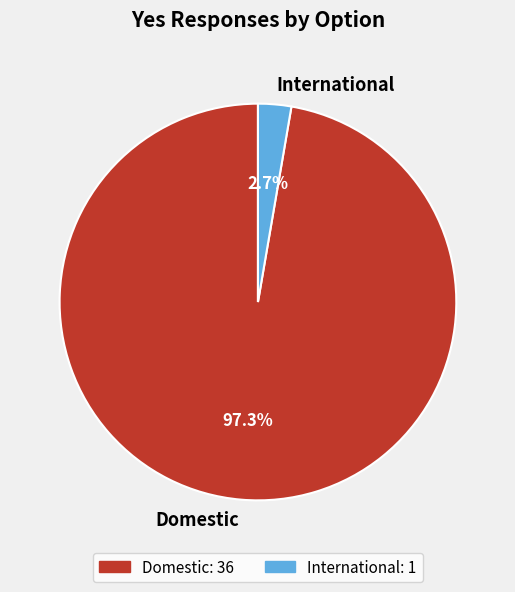

To the nearest percent, what is the difference between the largest and smallest slice percentages?

95%